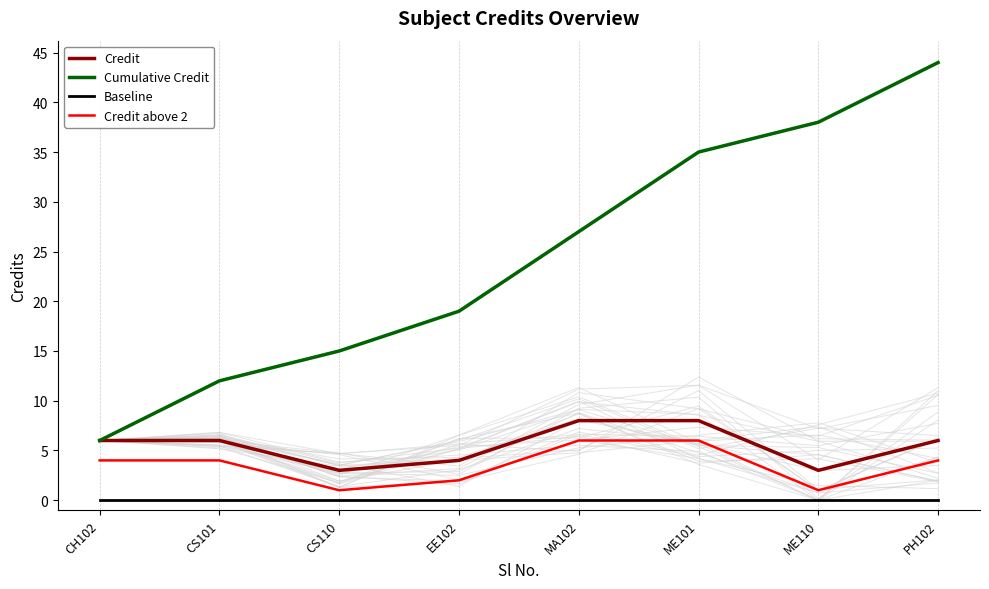

Which series changed the most between CS101 and ME110?

Cumulative Credit